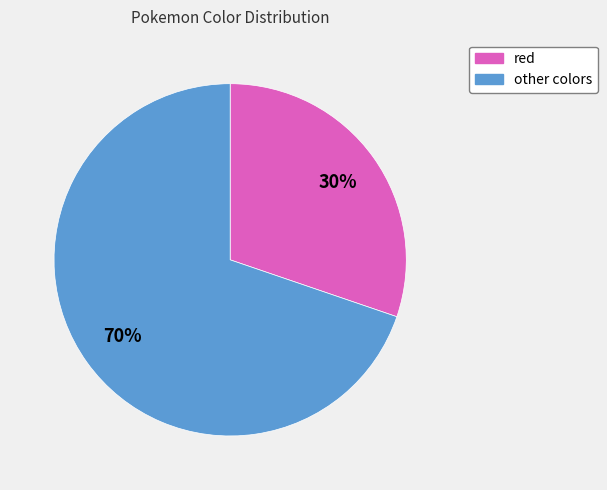

What percentage is the red slice, to the nearest percent?

30%